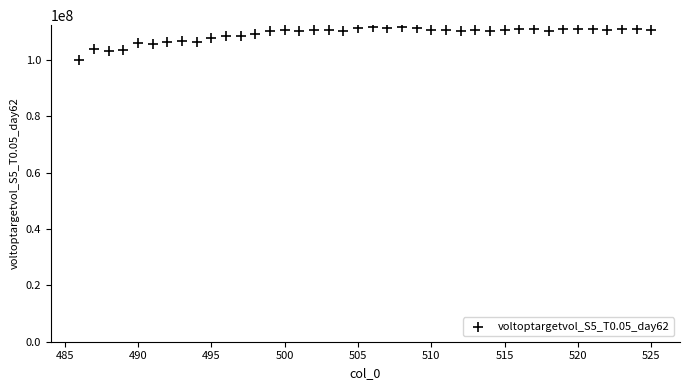

What is the range of X values (max minus min)?

39.0